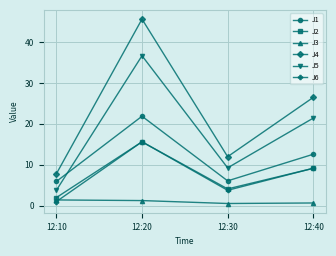

What is the maximum value for J1?

21.9